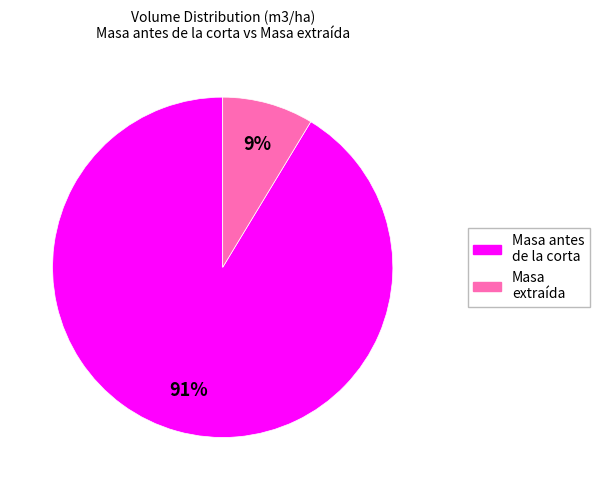

Is there any slice that represents more than half of the pie?

Yes